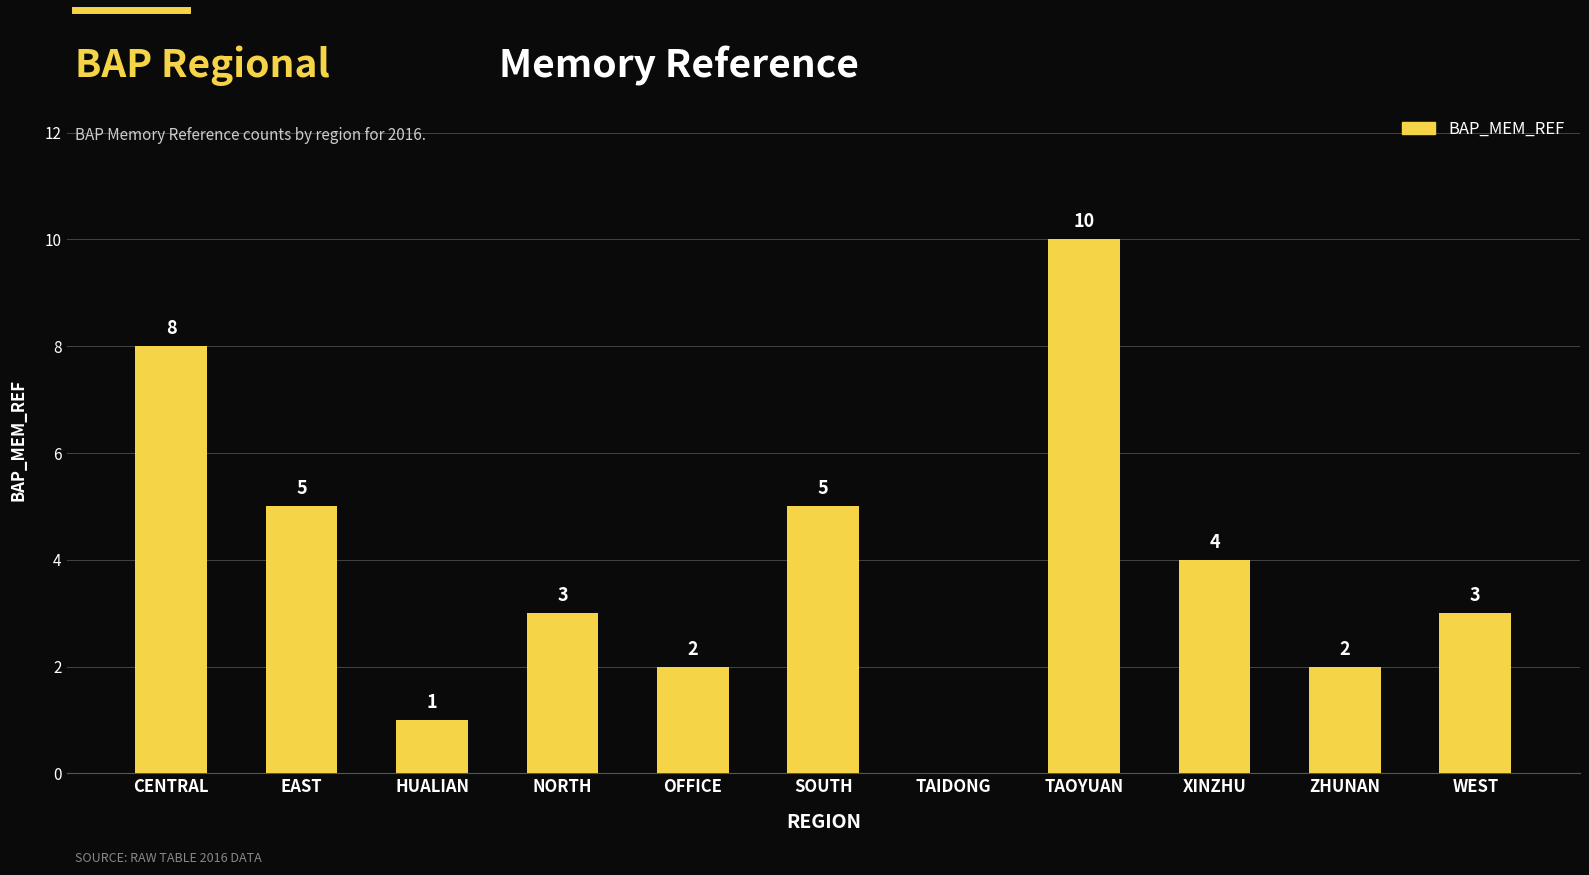

What value does the data have at CENTRAL?

8